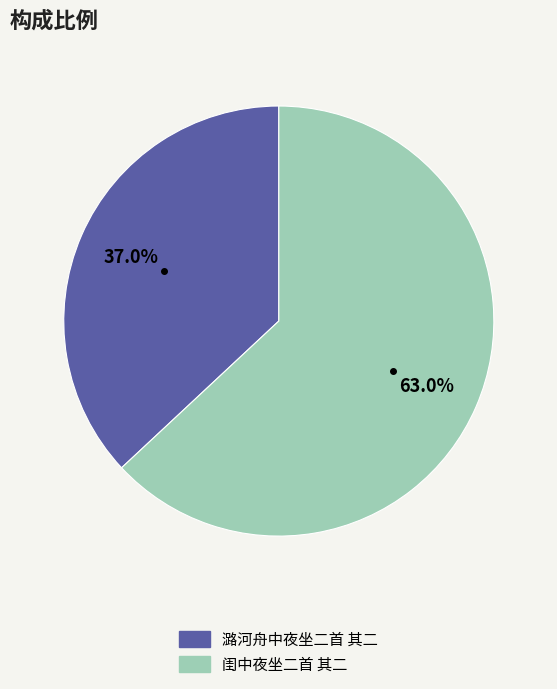

Is the sum of 潞河舟中夜坐二首 其二 and 闺中夜坐二首 其二 greater than half?

Yes